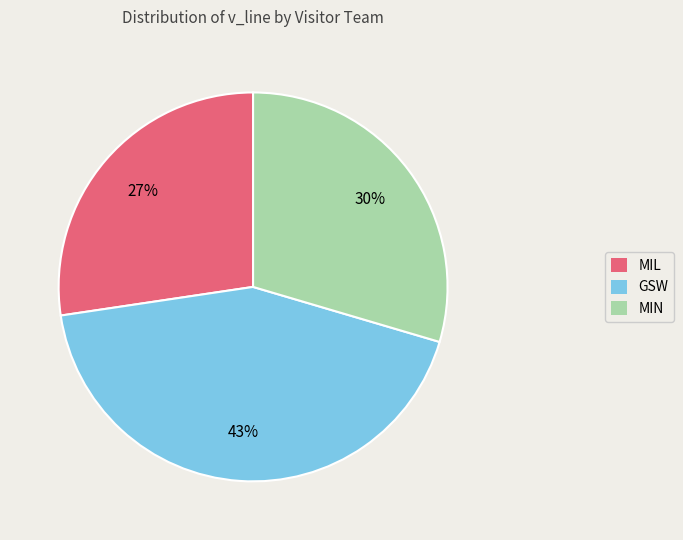

How many segments does this pie chart have?

3